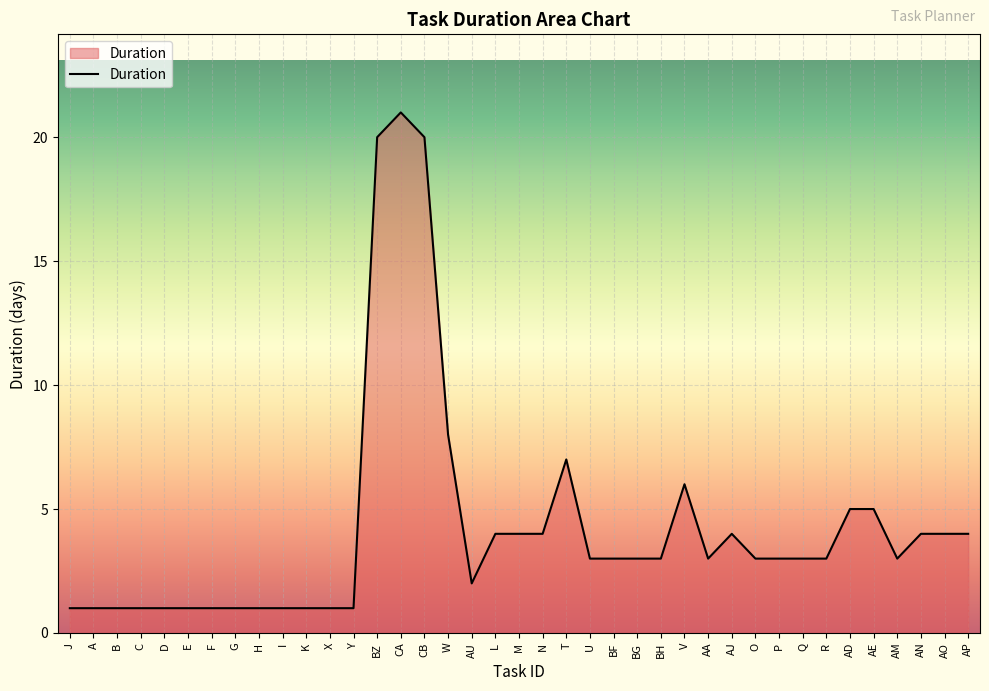

What position from the right is C?

36